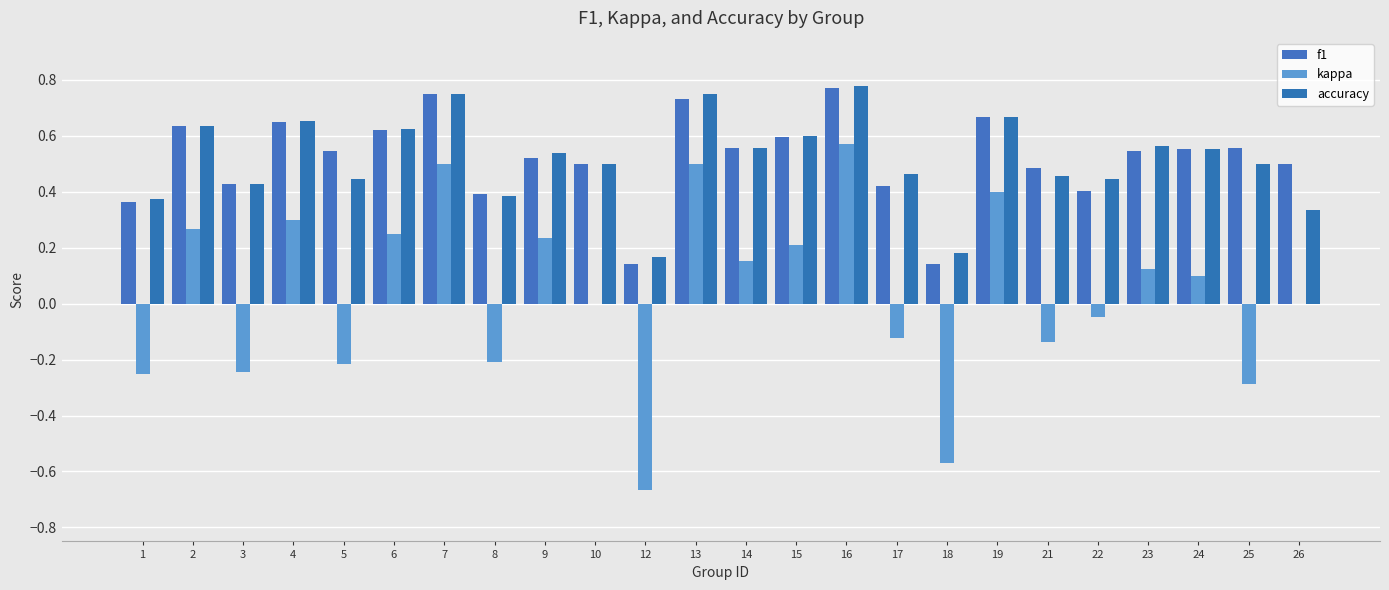

Between 5 and 8, which series saw the biggest shift?

f1